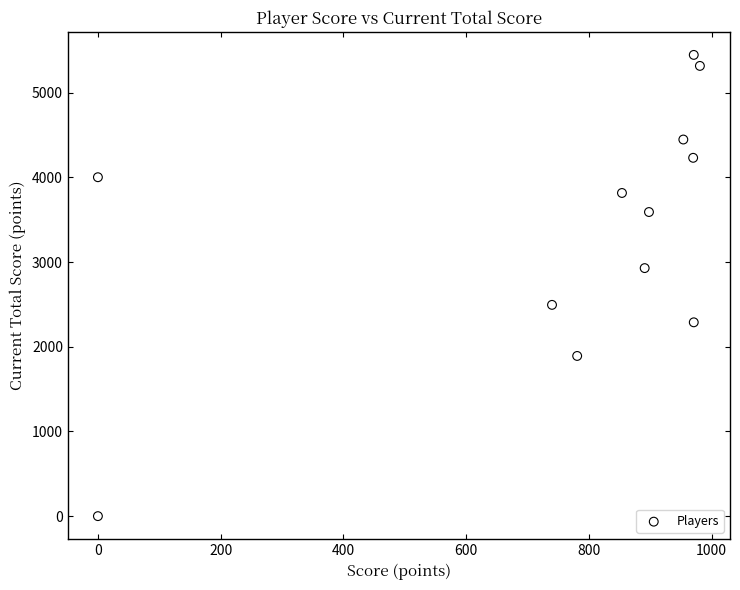

What is the average X value?

751